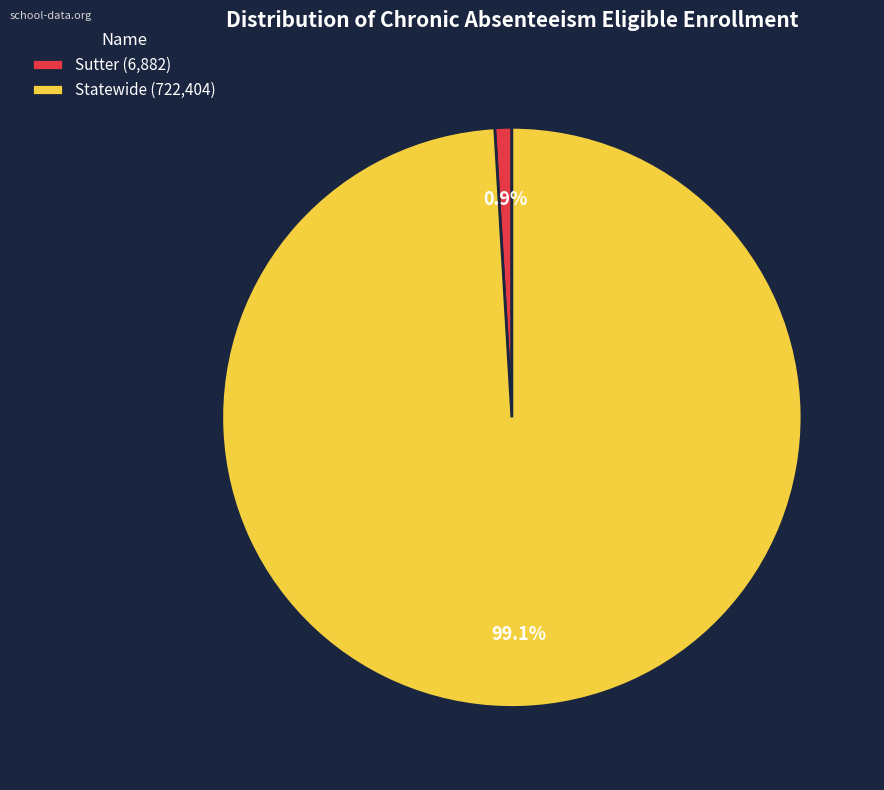

Count the number of slices in the pie.

2